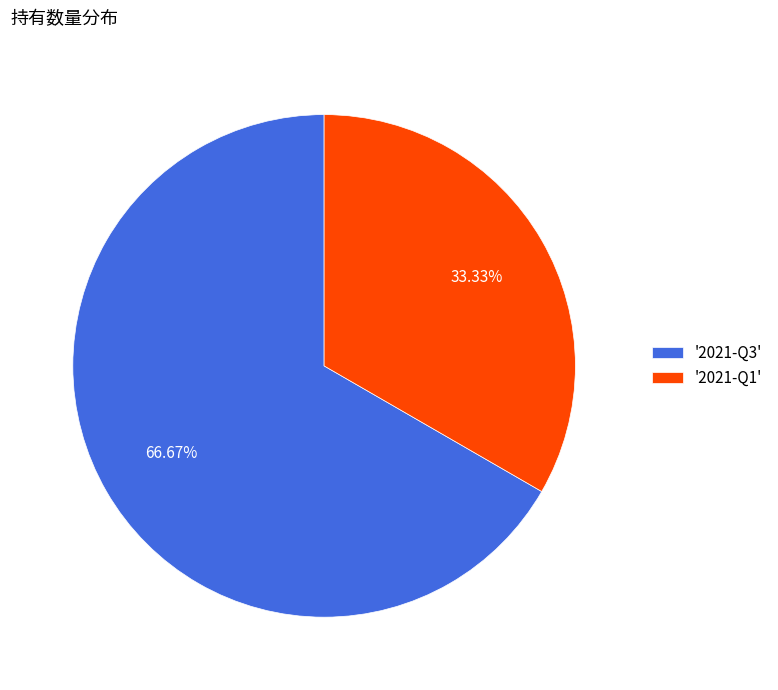

Does any single category account for the majority?

Yes